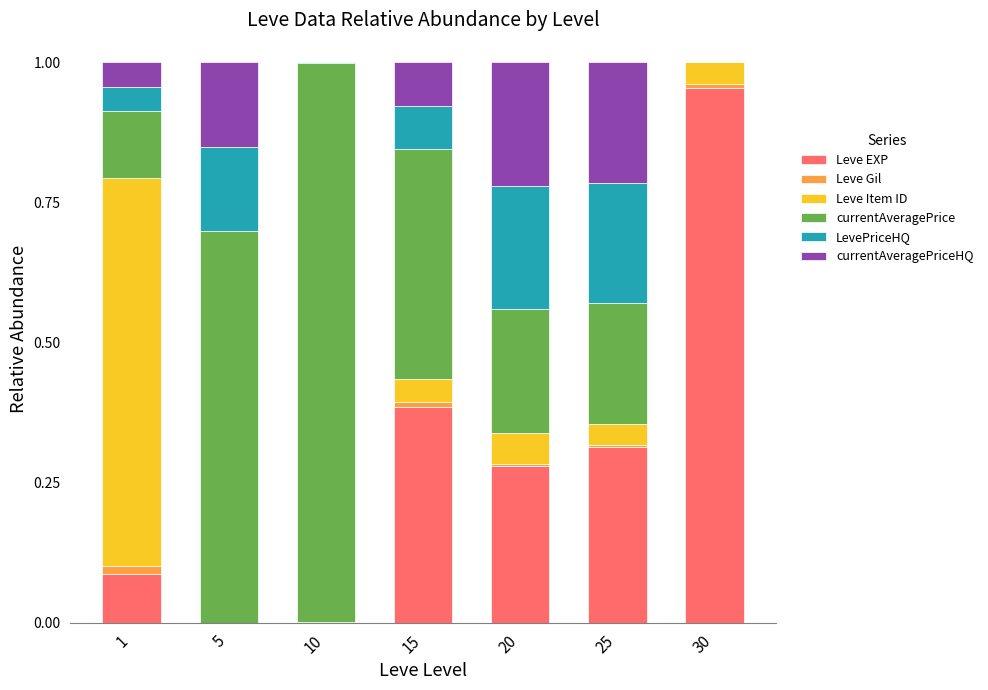

True or false: Leve EXP has a value of 0.4 at 15.

True